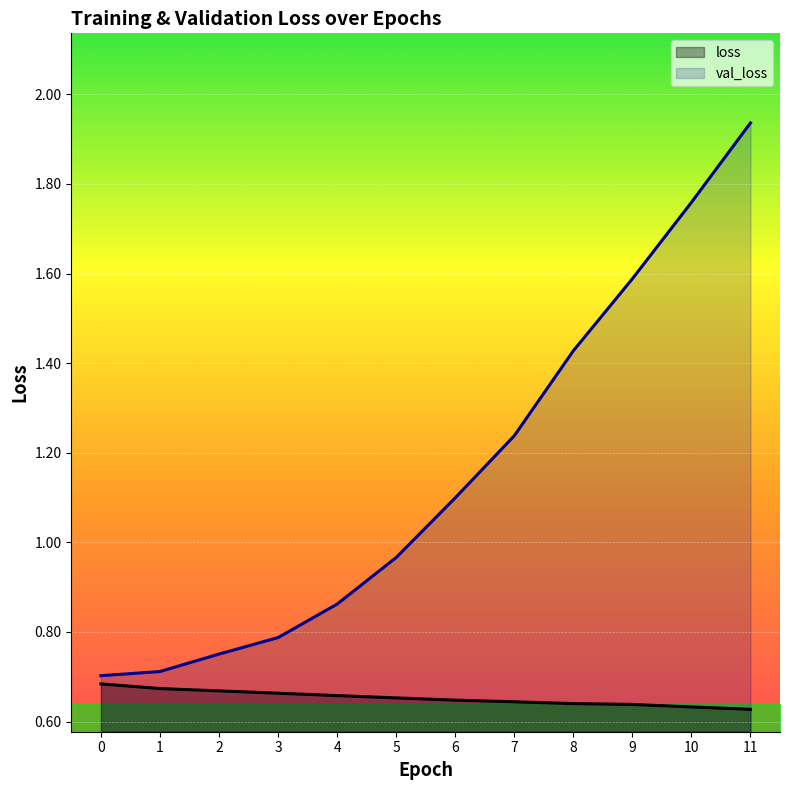

What is the maximum value shown in the chart?

1.9